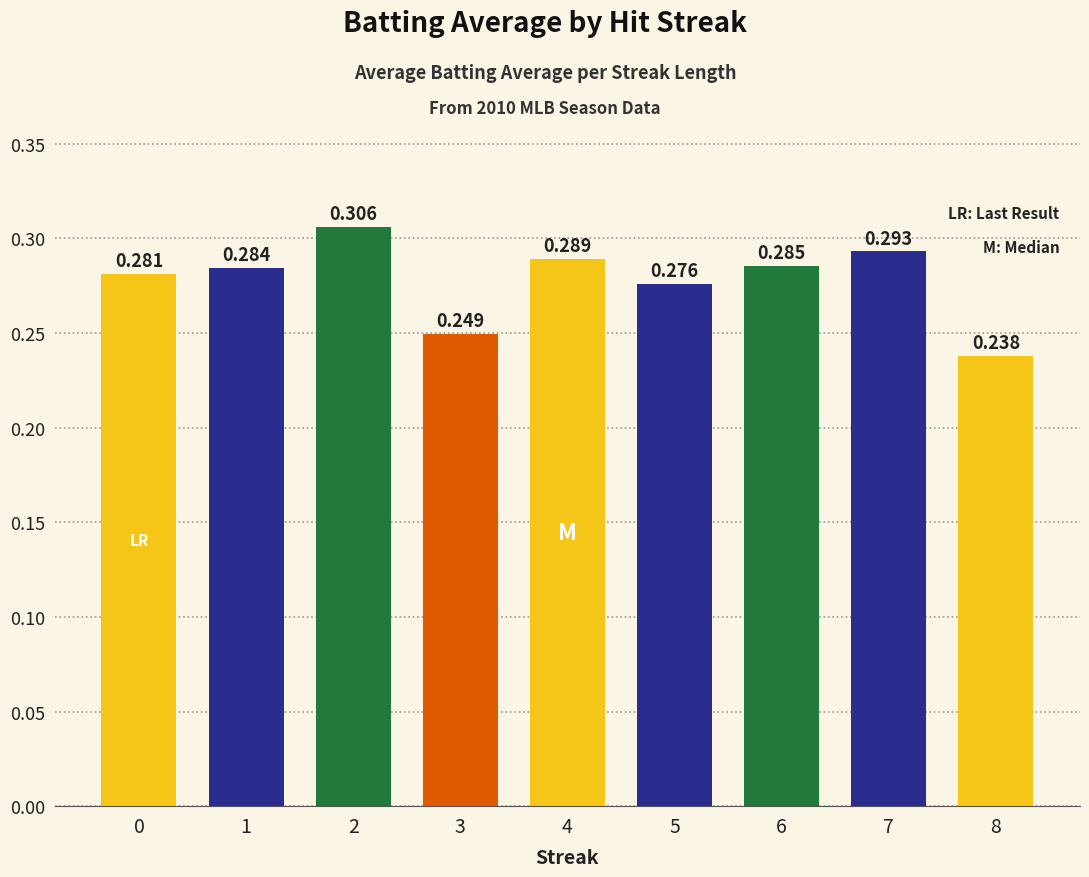

What is the sum of the values at 5 and 7?

0.6